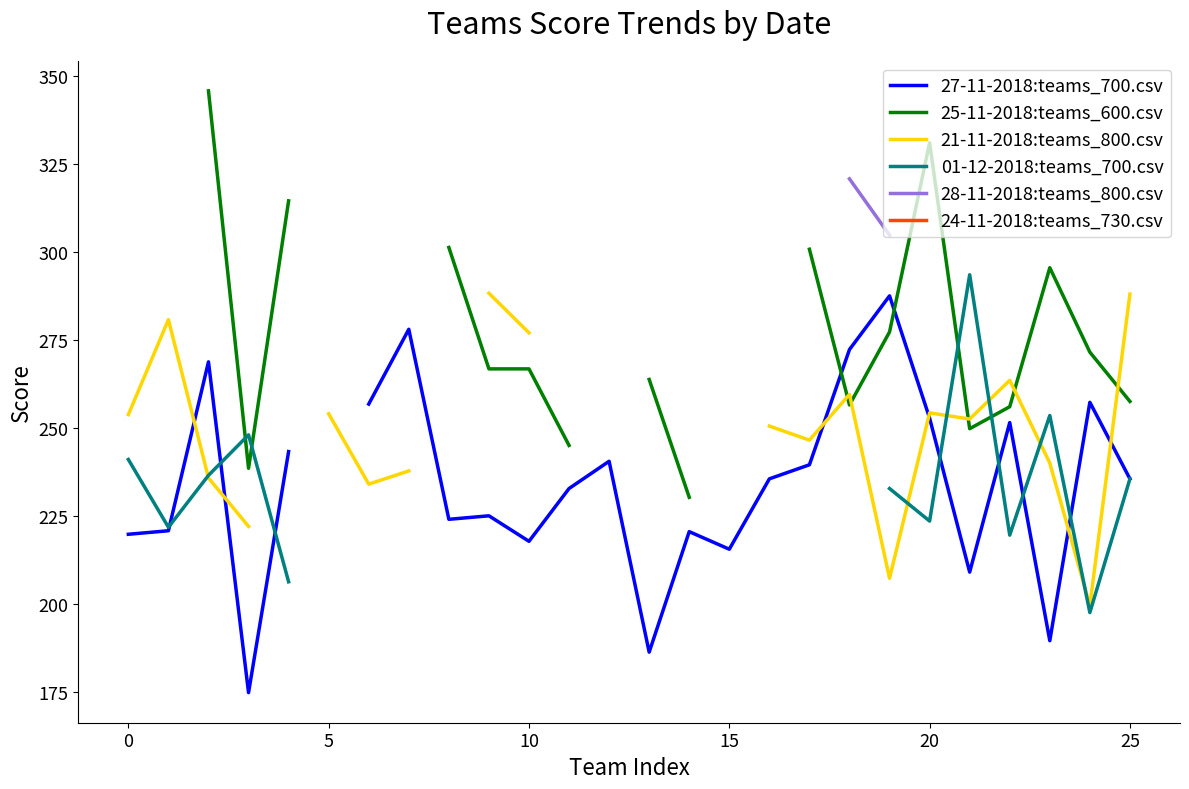

In 01-12-2018:teams_700.csv, how many points are lower than both neighbors (excluding endpoints)?

4